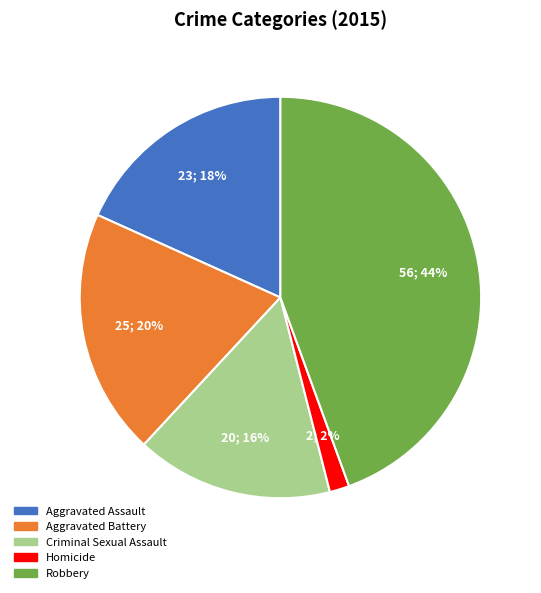

Between Aggravated Assault and Robbery, which is larger?

Robbery